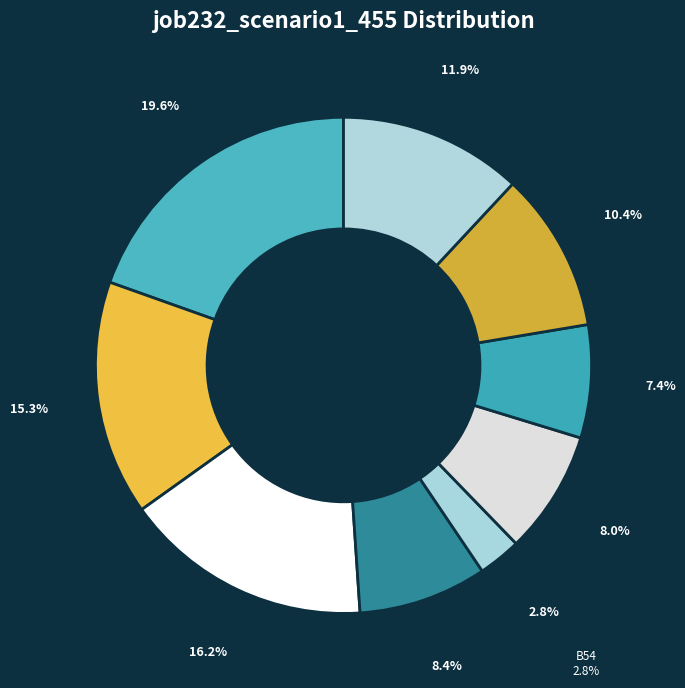

Which category has the biggest portion of the pie?

in27